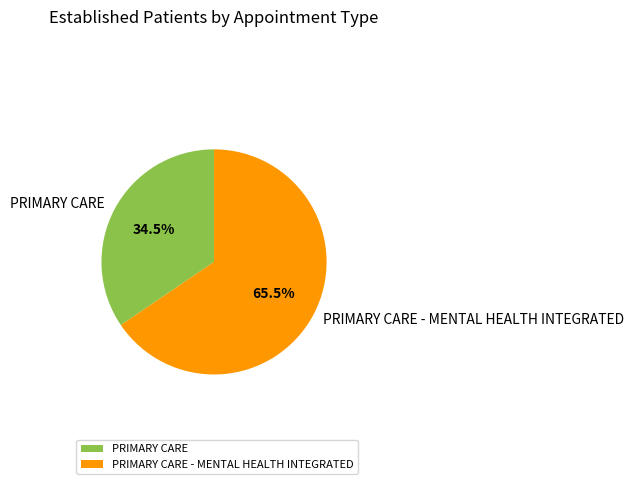

What percentage do PRIMARY CARE - MENTAL HEALTH INTEGRATED and PRIMARY CARE together represent?

100.0%